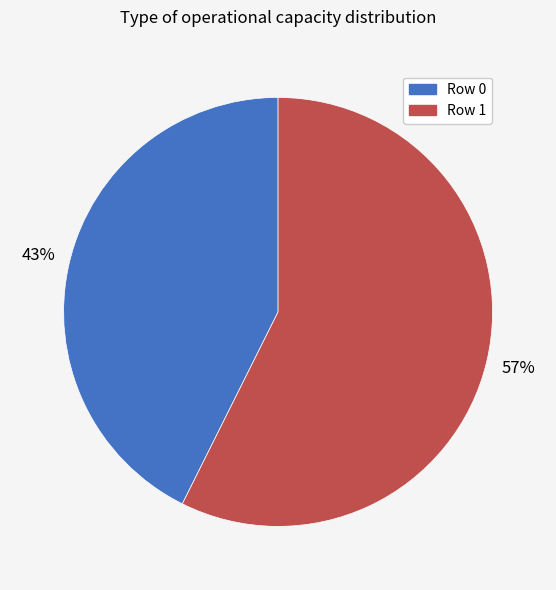

True or false: Row 1 accounts for 64% of the total.

False